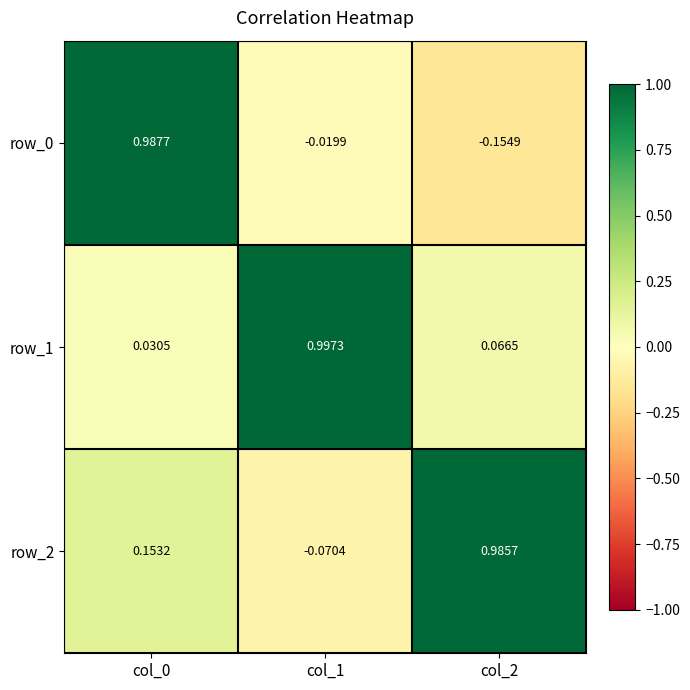

Is the value of row_0 at col_1 greater than the value of row_2 at col_1?

Yes